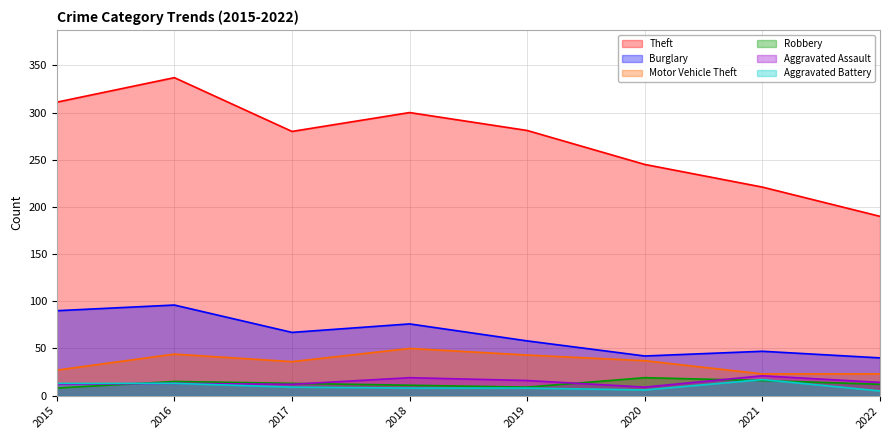

Rank the categories by Motor Vehicle Theft value from highest to lowest.

2018, 2016, 2019, 2020, 2017, 2015, 2021, 2022